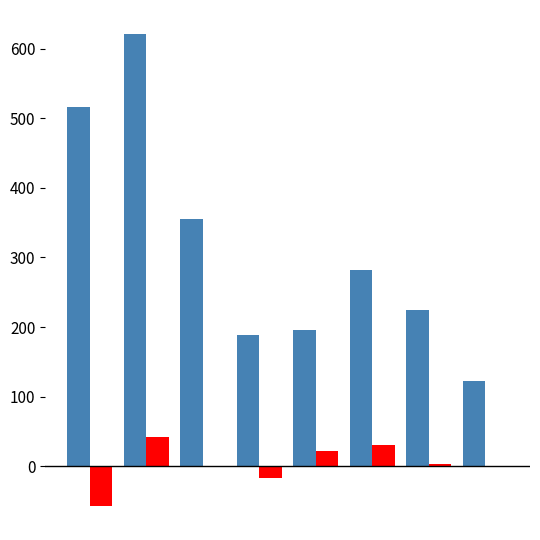

What is the greatest value displayed?

622